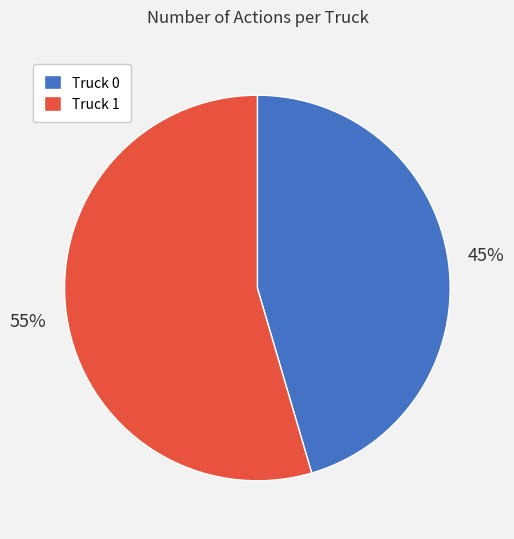

Rank the categories by value from highest to lowest.

Truck 1, Truck 0